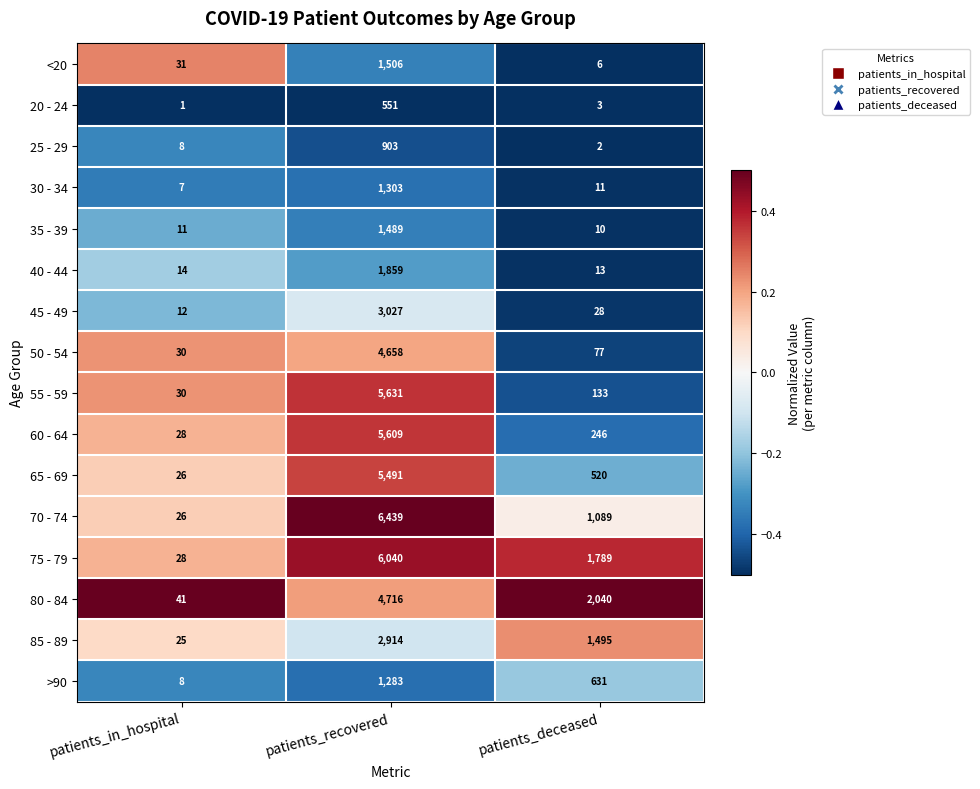

At which label is 85 - 89 closest to 1469?

patients_deceased